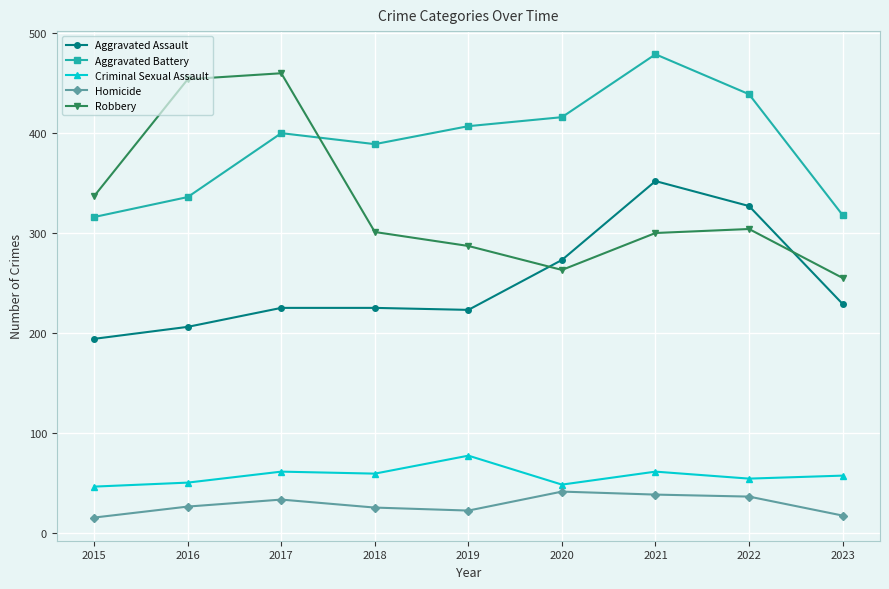

Does the chart display data point markers on the line(s)?

Yes